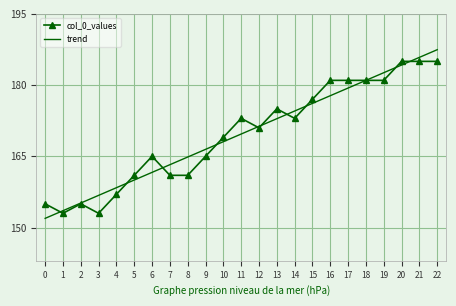

Is the value of col_0_values at 5 greater than the value of trend at 2?

Yes